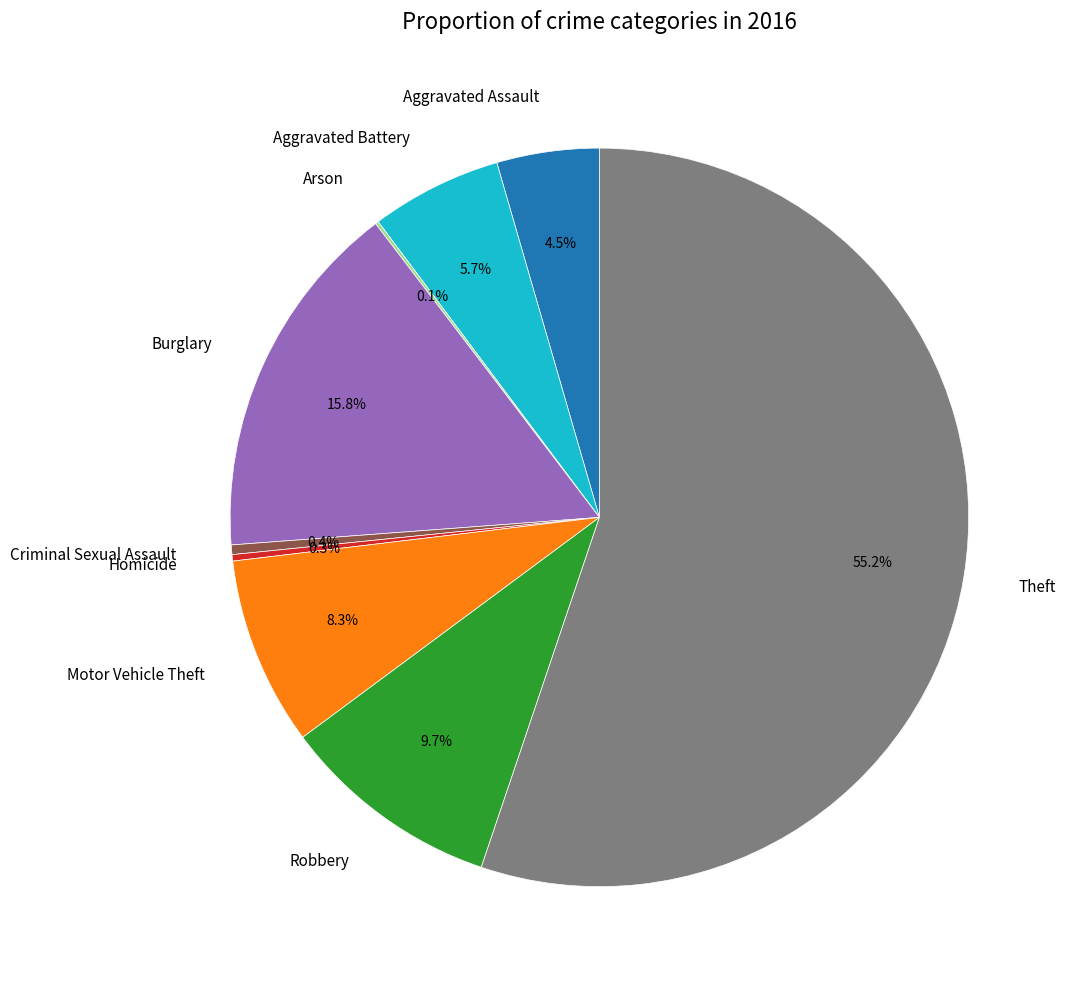

Combined, what portion of the pie is Motor Vehicle Theft and Burglary?

24.1%